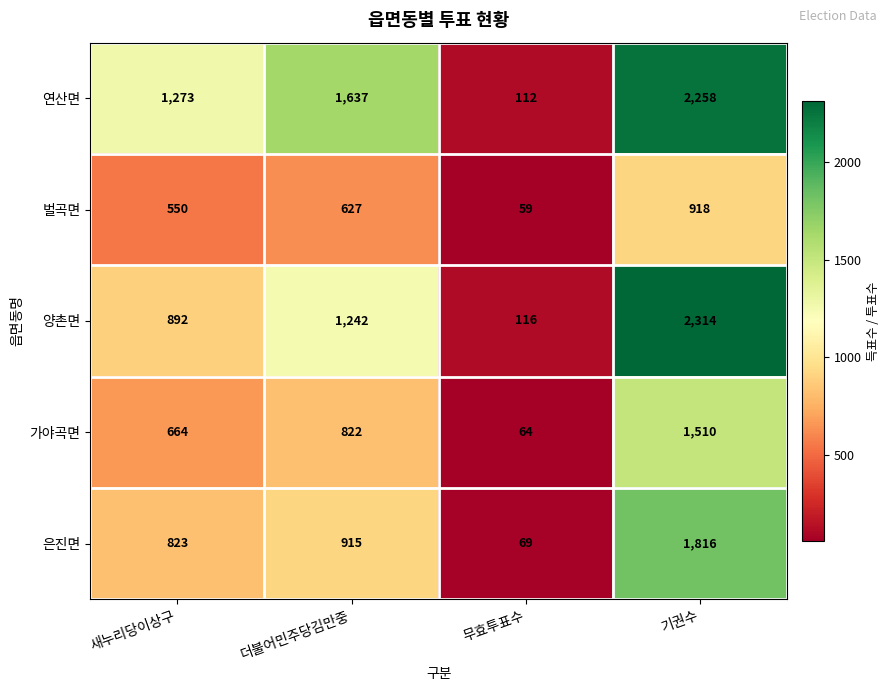

List the labels in order of 벌곡면 value, smallest first.

무효투표수, 새누리당이상구, 더불어민주당김만중, 기권수